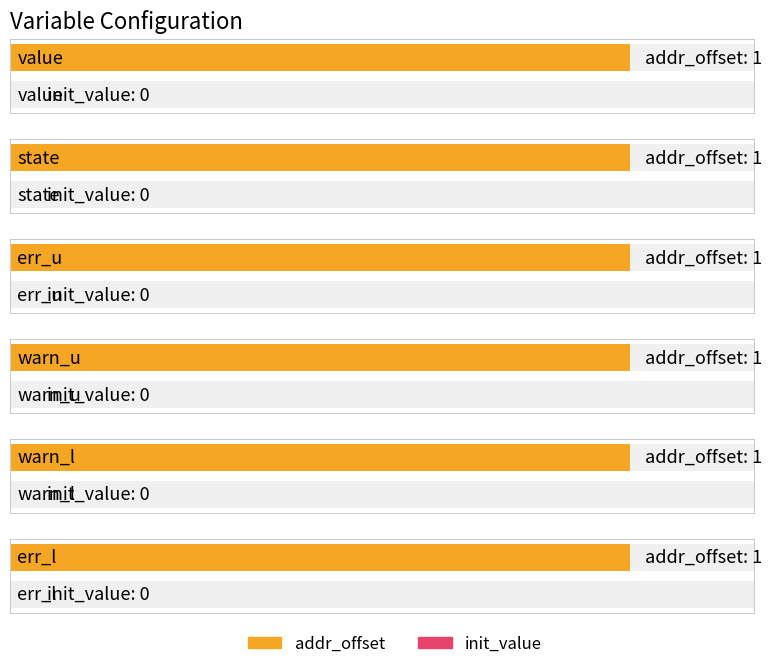

What is the total value across all series at err_l?

1